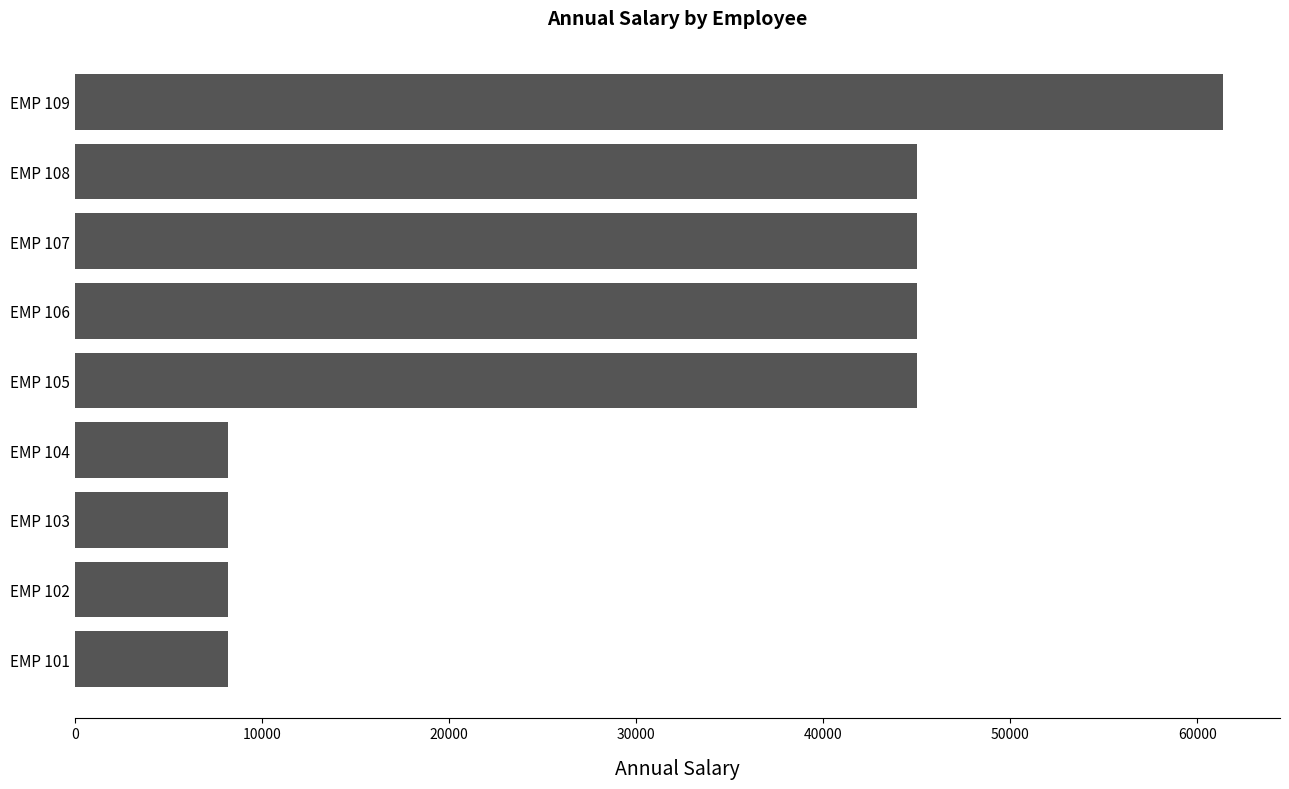

At which category does the chart reach its peak across all series?

EMP 109